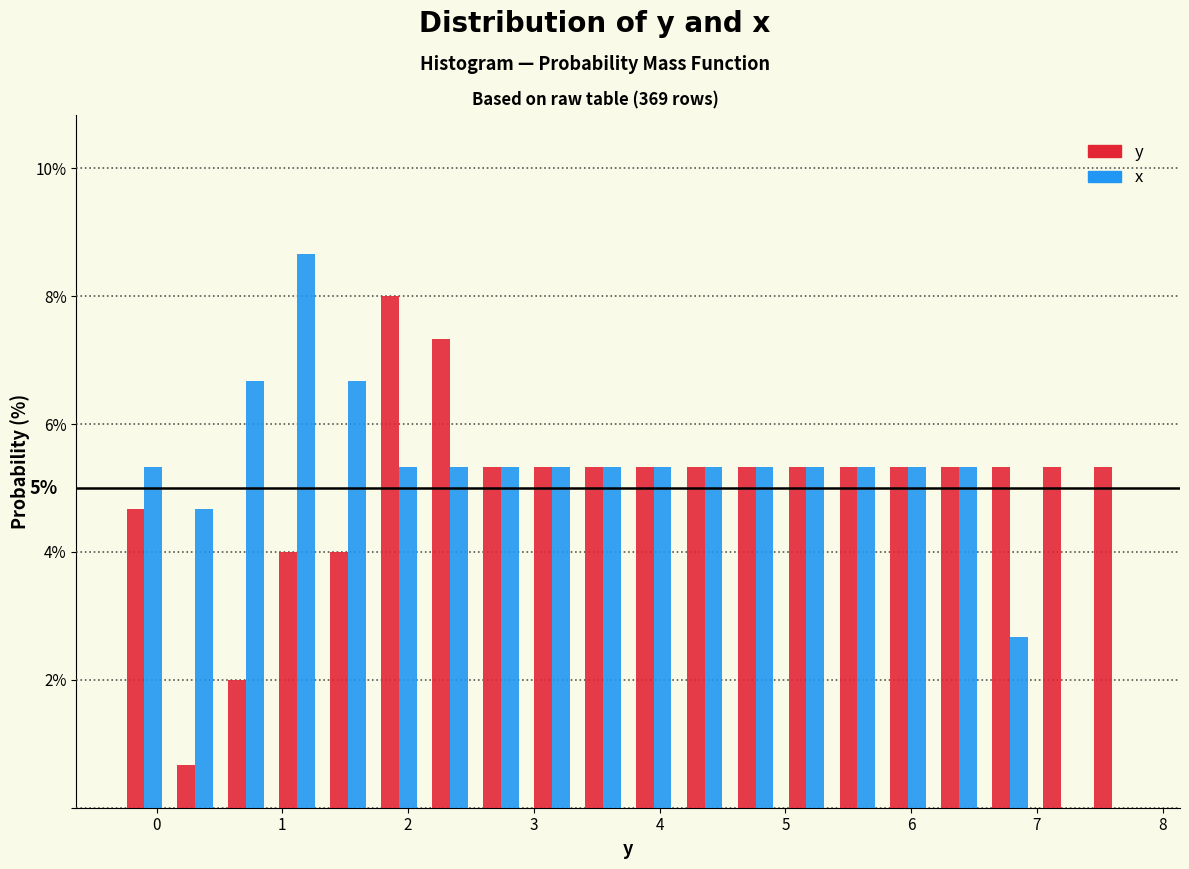

In the y series, which range on the x-axis has the tallest bar?

1.7 to 2.1